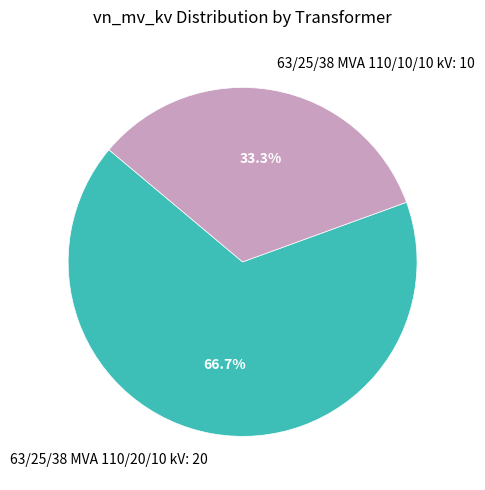

Which category accounts for the majority?

63/25/38 MVA 110/20/10 kV